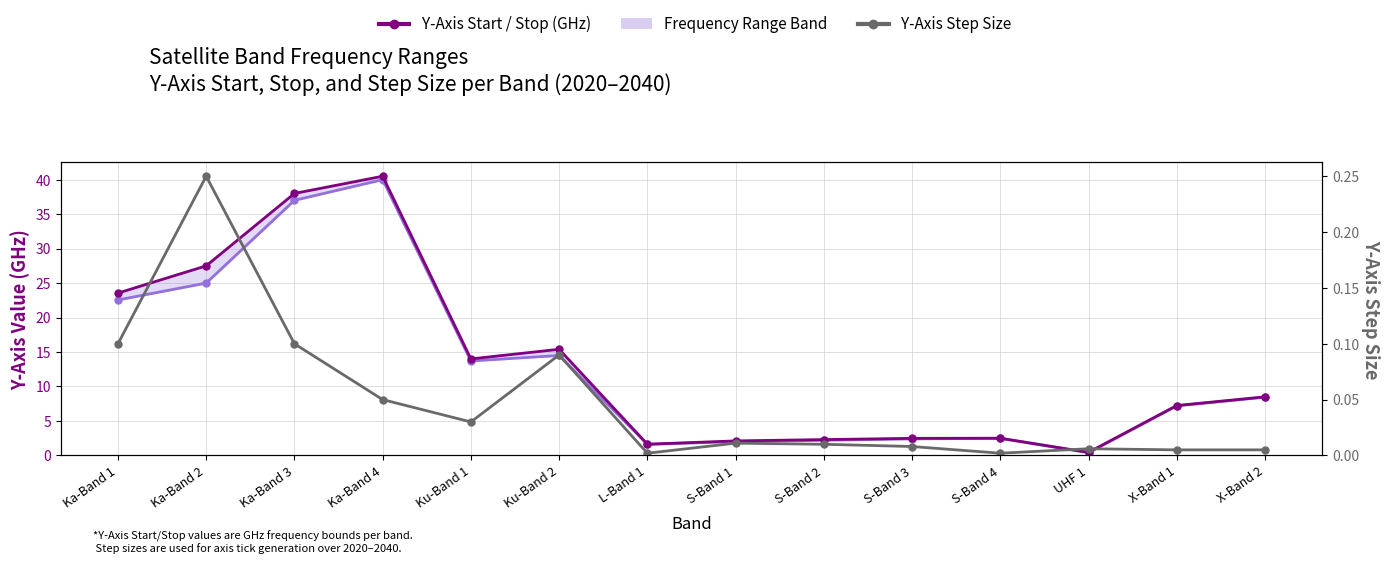

How many values in the Y-Axis Stop (GHz) series exceed 8?

7